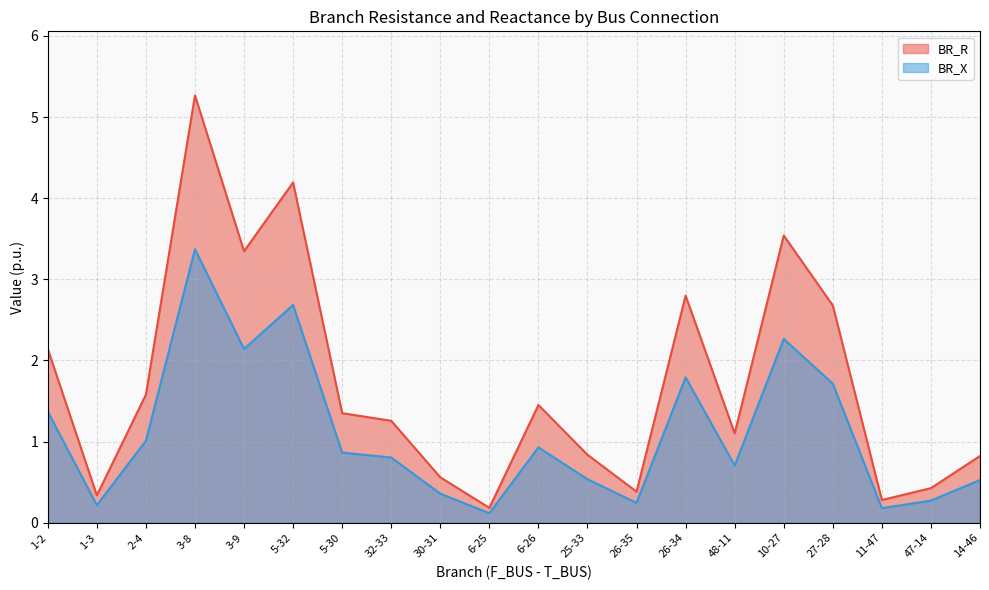

How many interior local peaks does the BR_R series have?

5